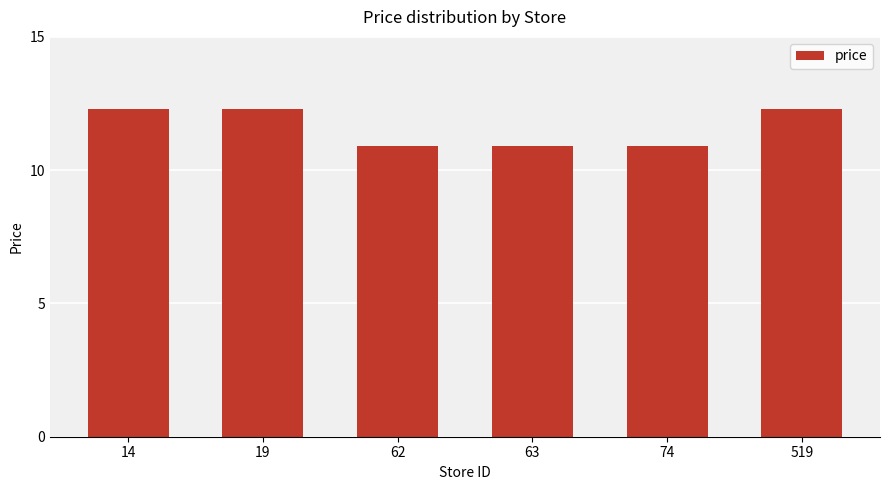

The chart shows a value of 20.9 at 519. True or false?

False